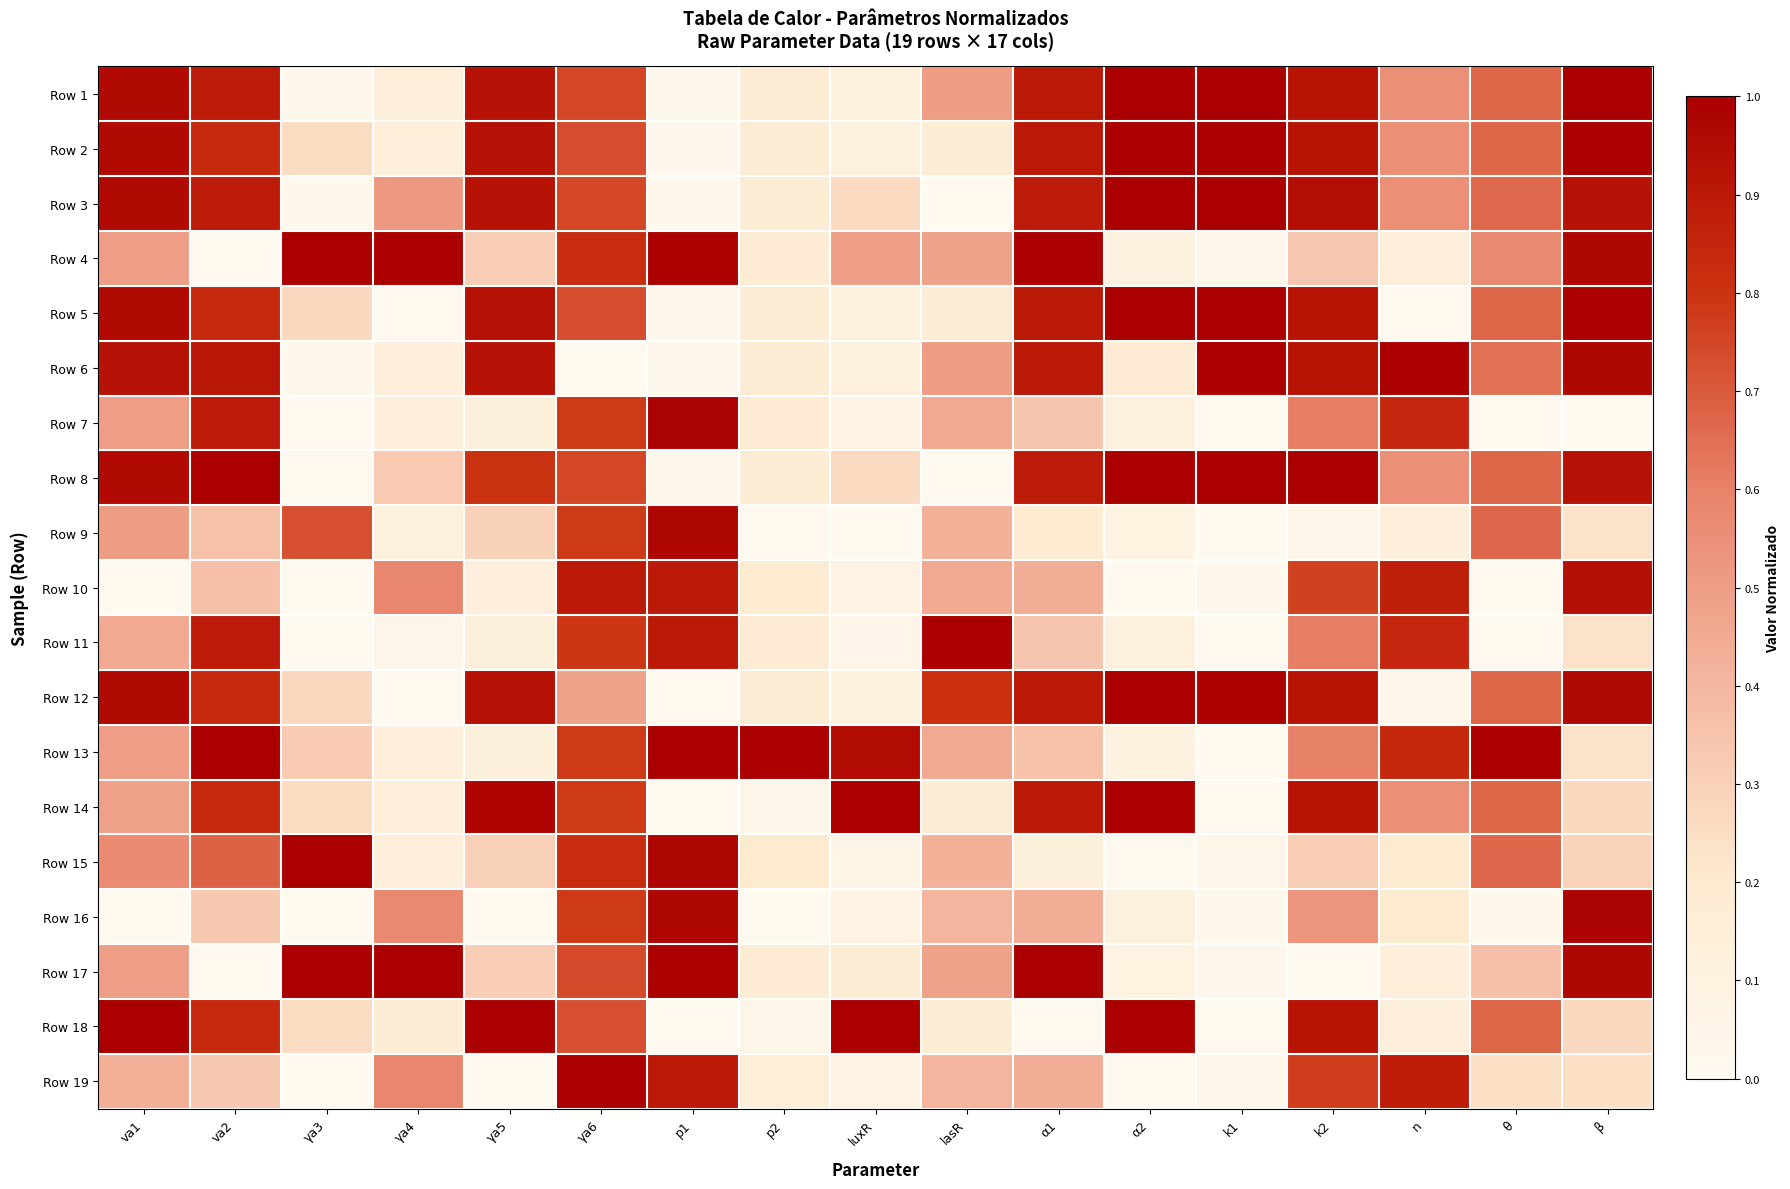

Which series has the widest spread of values?

Row 3